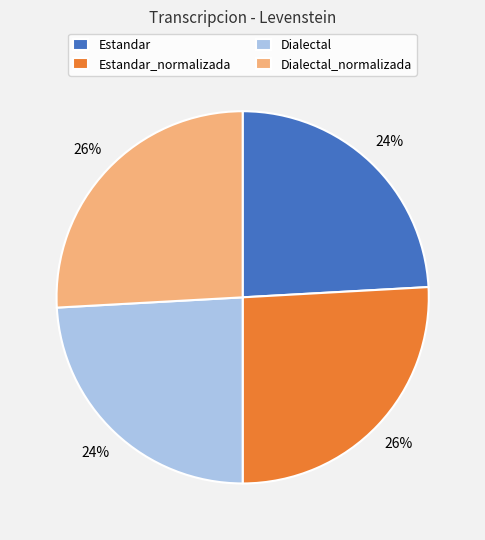

Do Estandar_normalizada and Dialectal_normalizada together represent more than half of the pie?

Yes